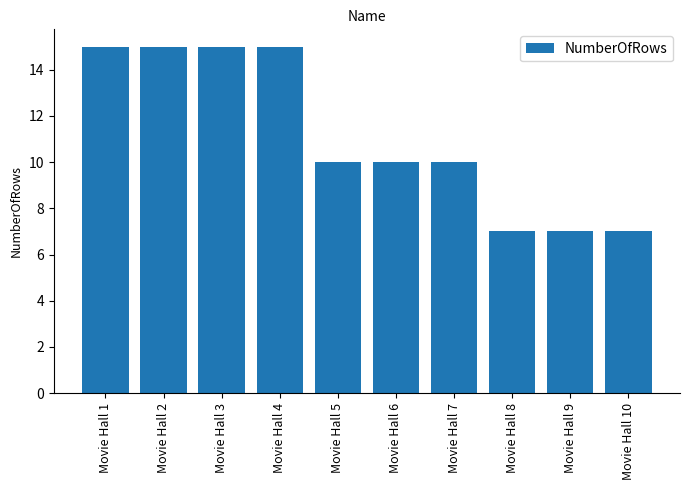

Are the bars horizontal?

No